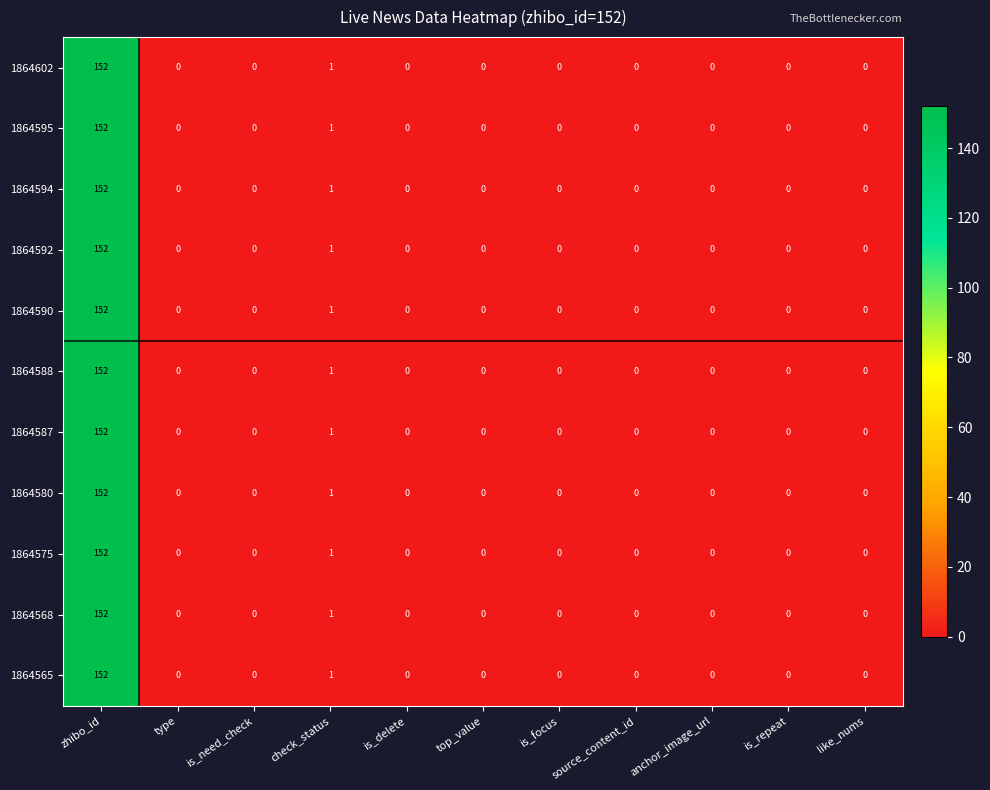

How many distinct data groups are displayed?

11